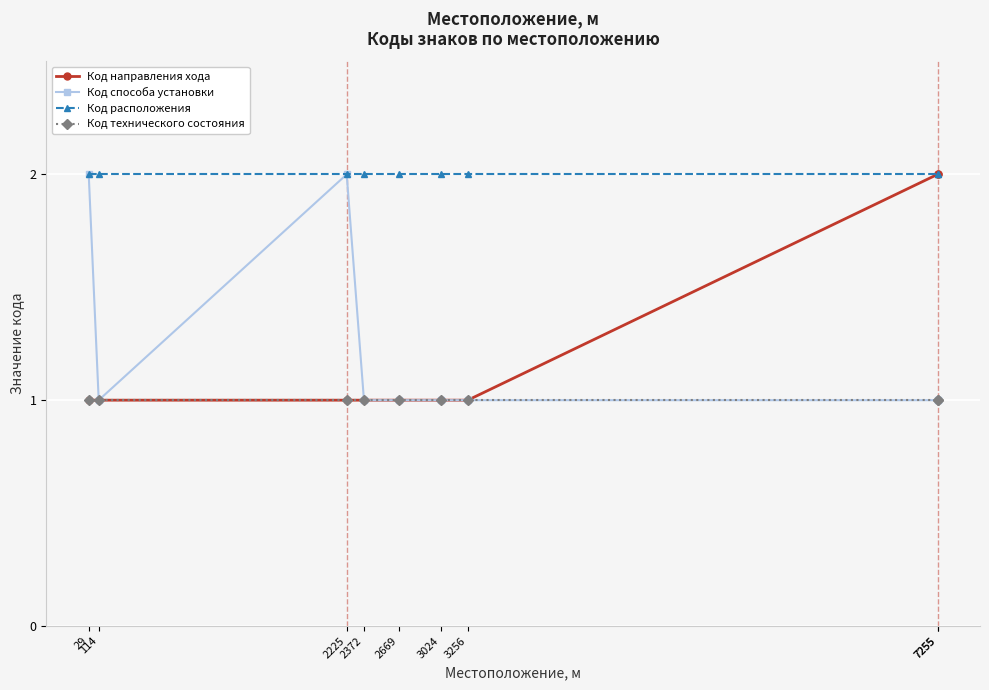

Where is the first local minimum for Код способа установки?

114